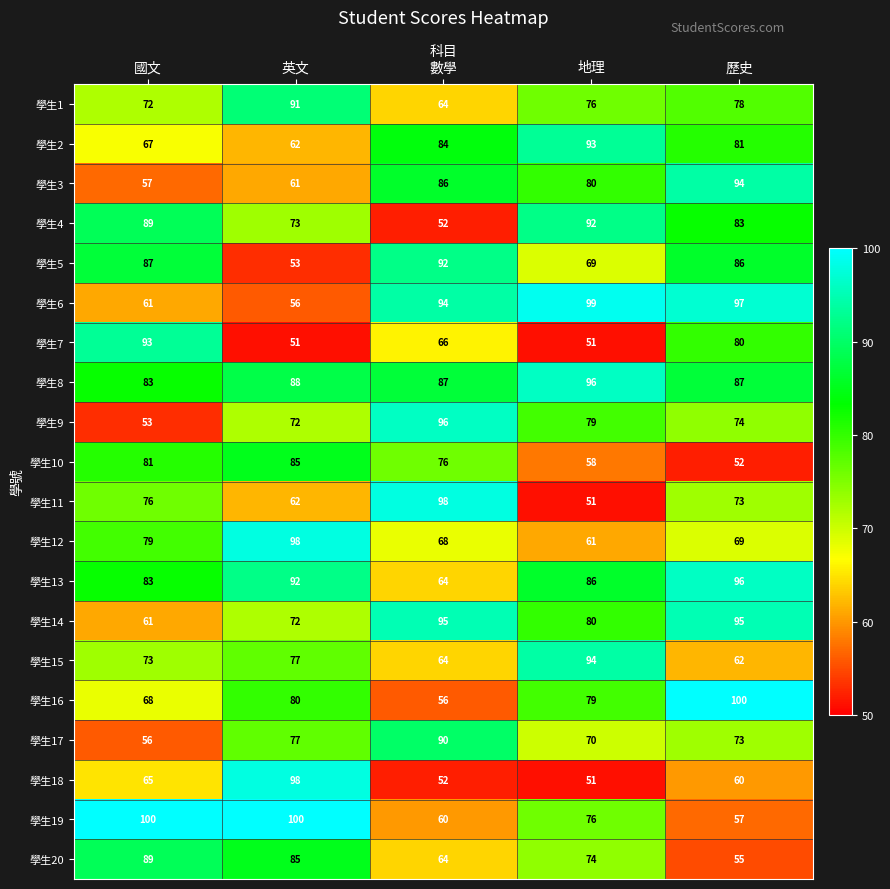

At how many categories does at least one series exceed 56?

5